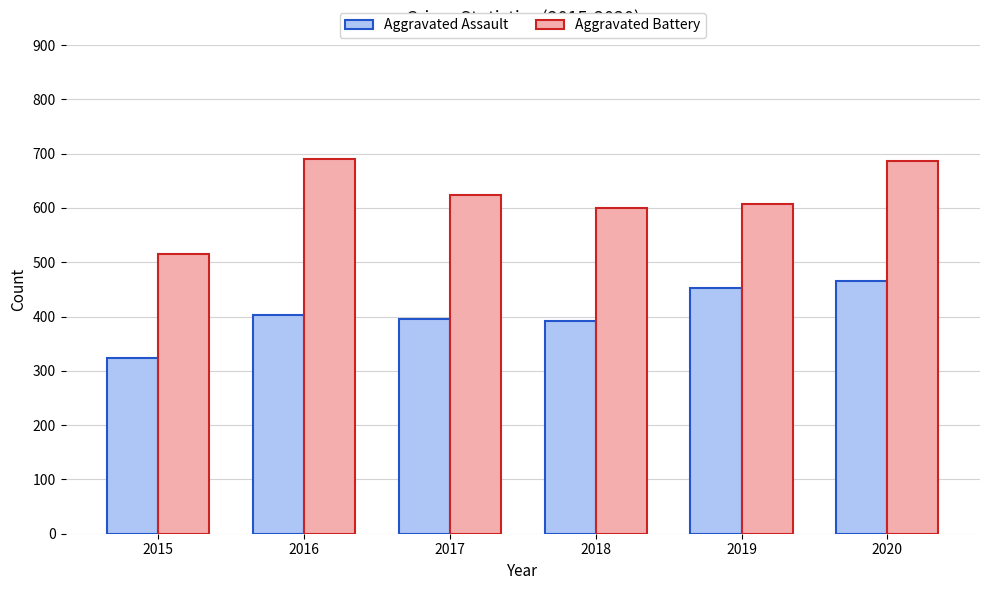

Which series changed the most between 2018 and 2020?

Aggravated Battery